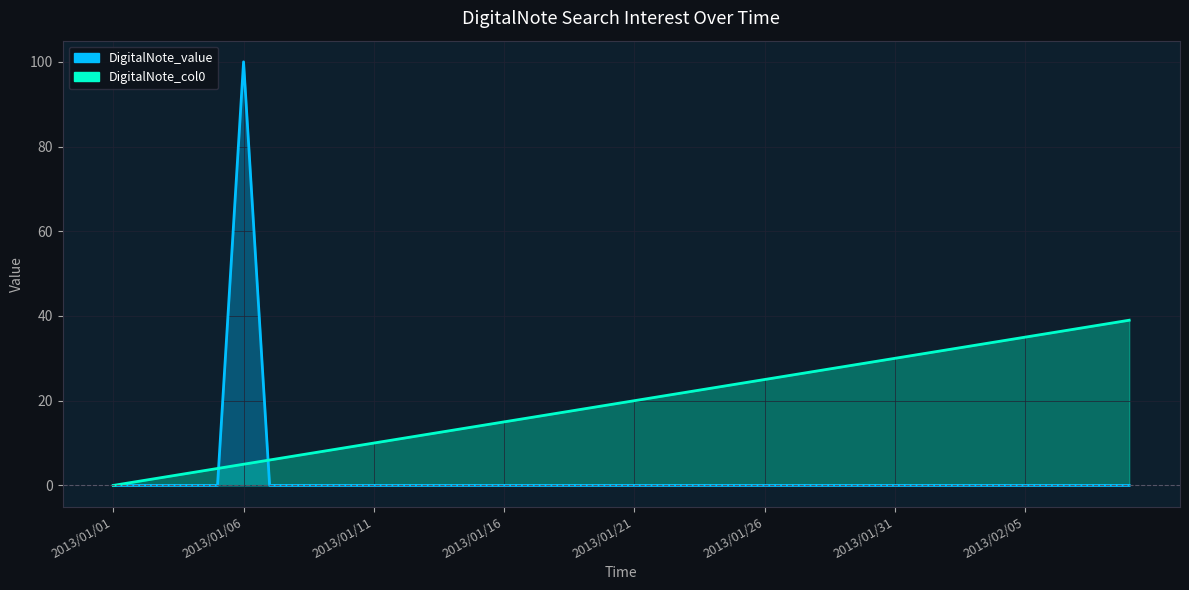

True or false: DigitalNote_col0 has a value of 79 at 2013/02/20.

False